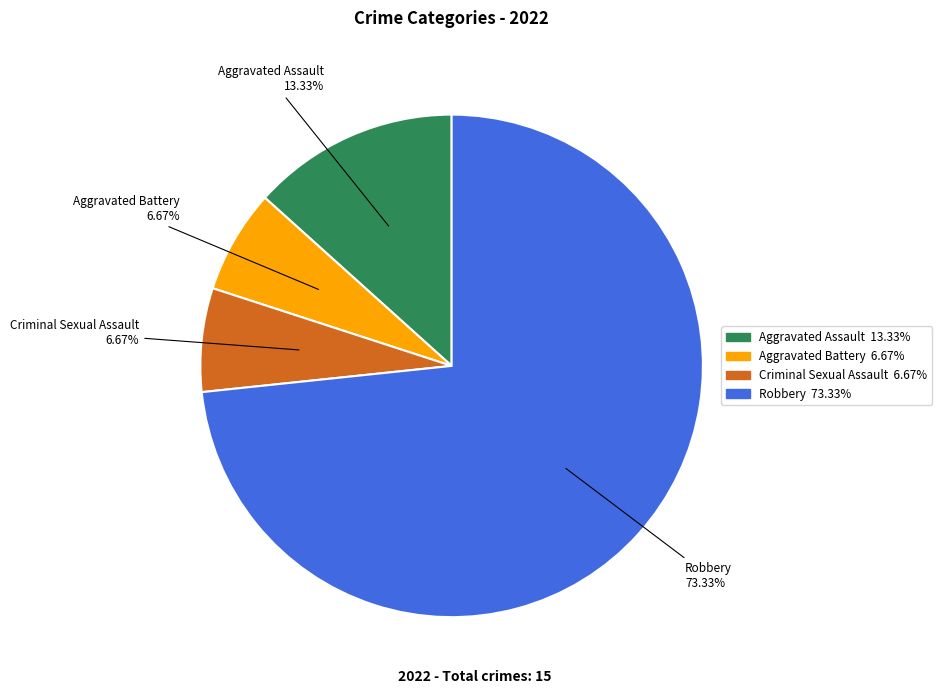

To the nearest percent, what portion does Criminal Sexual Assault represent?

7%